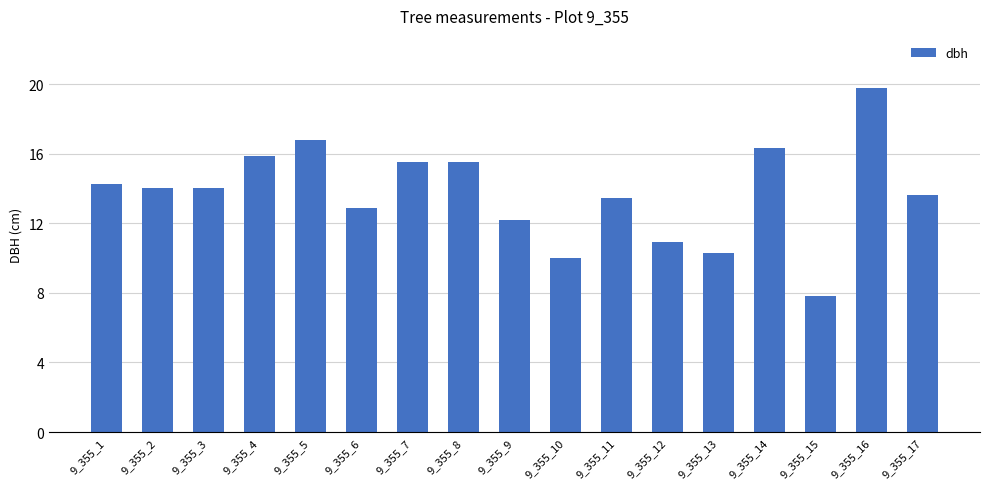

The chart shows a value of 5.8 at 9_355_12. True or false?

False